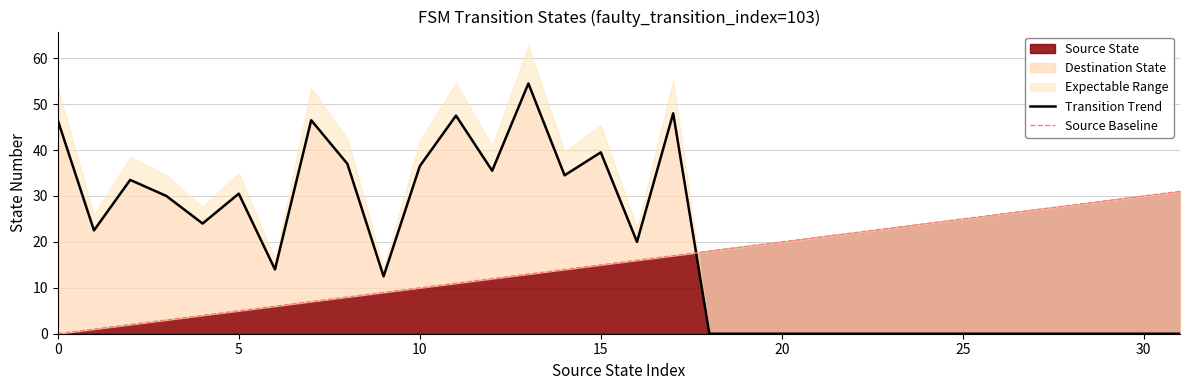

The value of Source Baseline at 11 is 11.0. True or false?

True